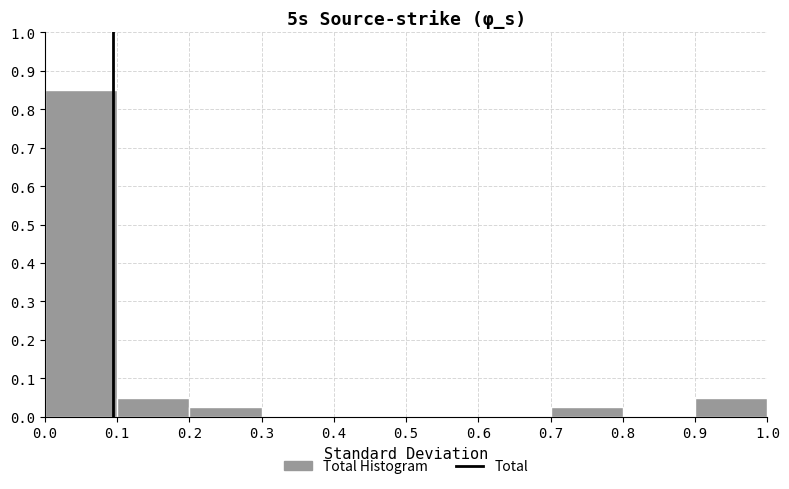

Over which range of the x-axis is the bar tallest?

0.0 to 0.1